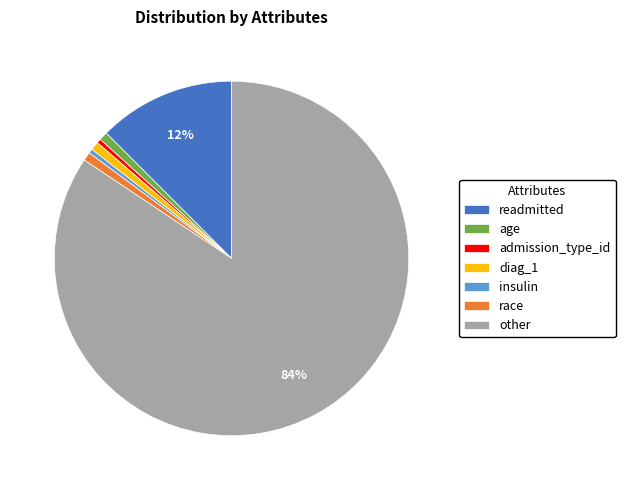

True or false: admission_type_id accounts for 0% of the total.

True